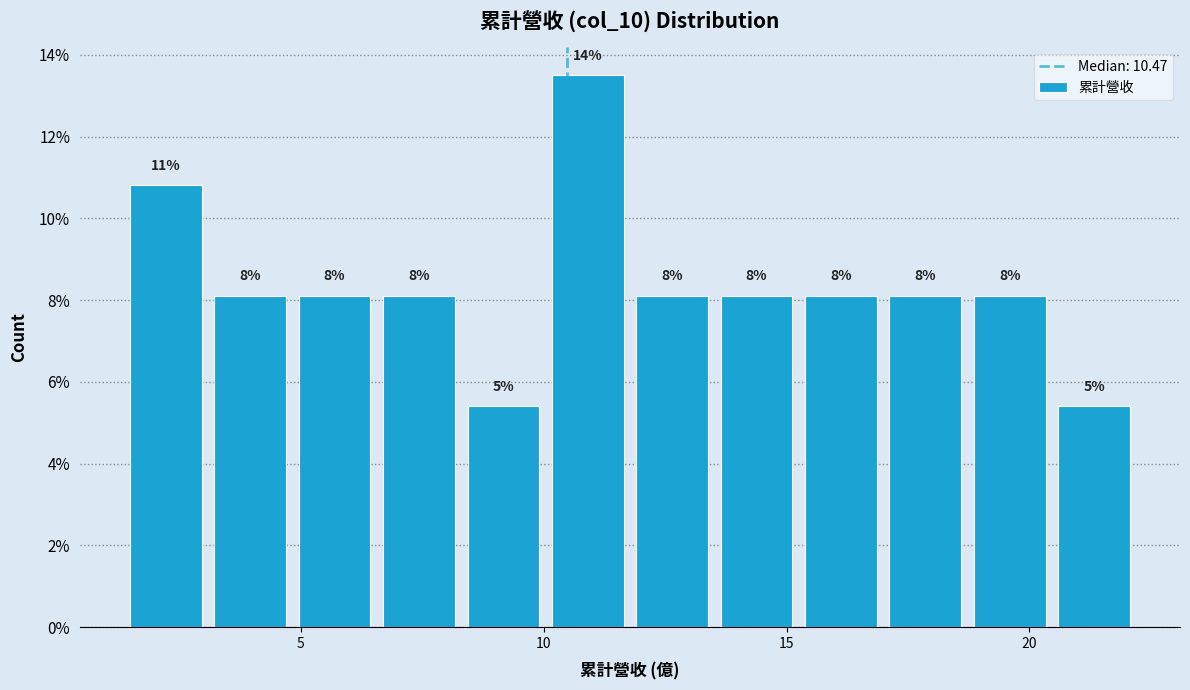

Read against the x-axis, roughly where is the centre of the tallest bar?

11.0